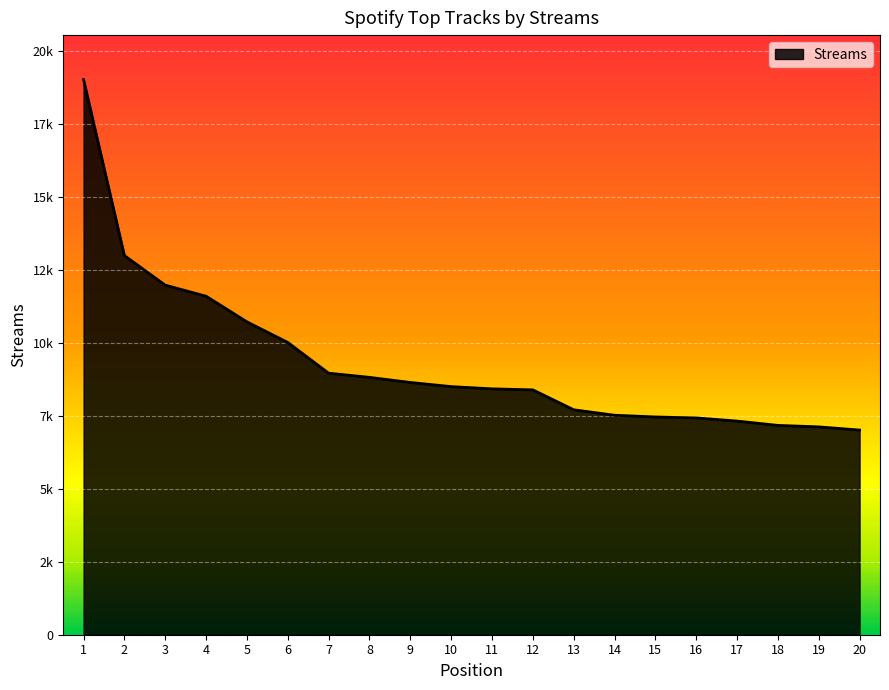

Is this an area chart (filled region under the line)?

Yes